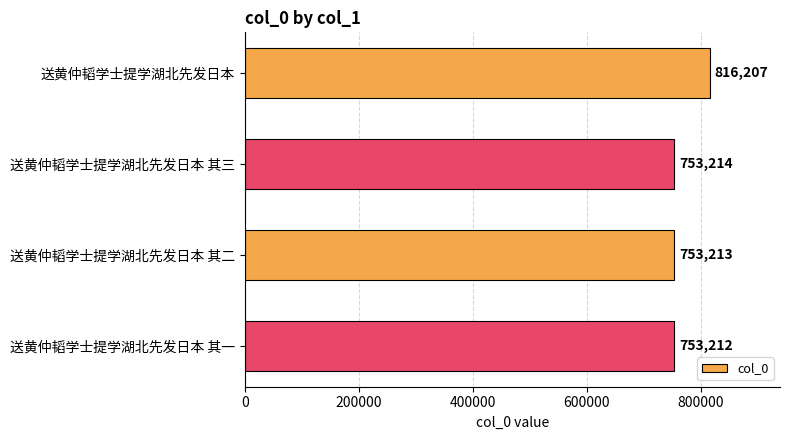

How many values are below 753214?

2